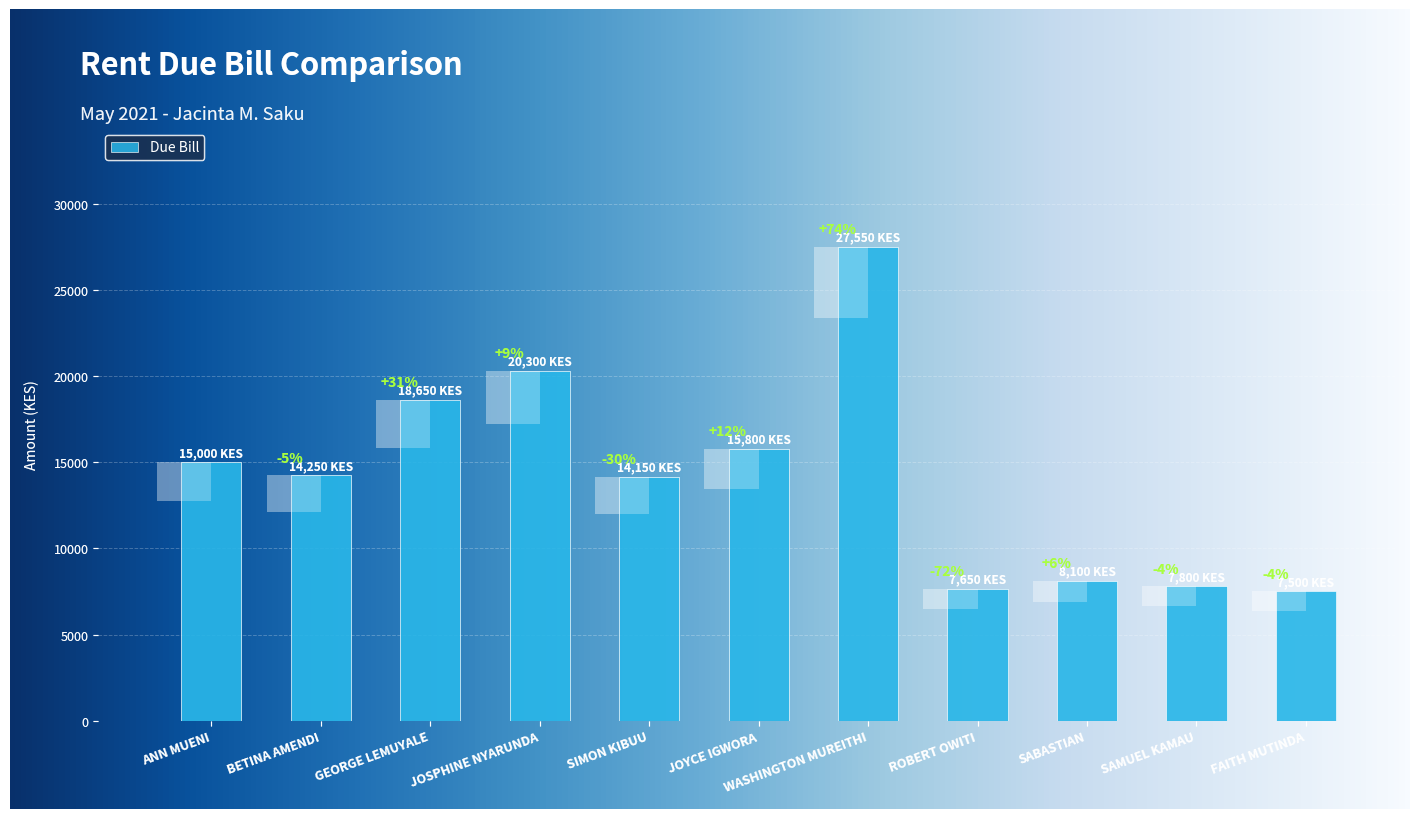

What is the change in value from WASHINGTON MUREITHI to SAMUEL KAMAU?

-19750